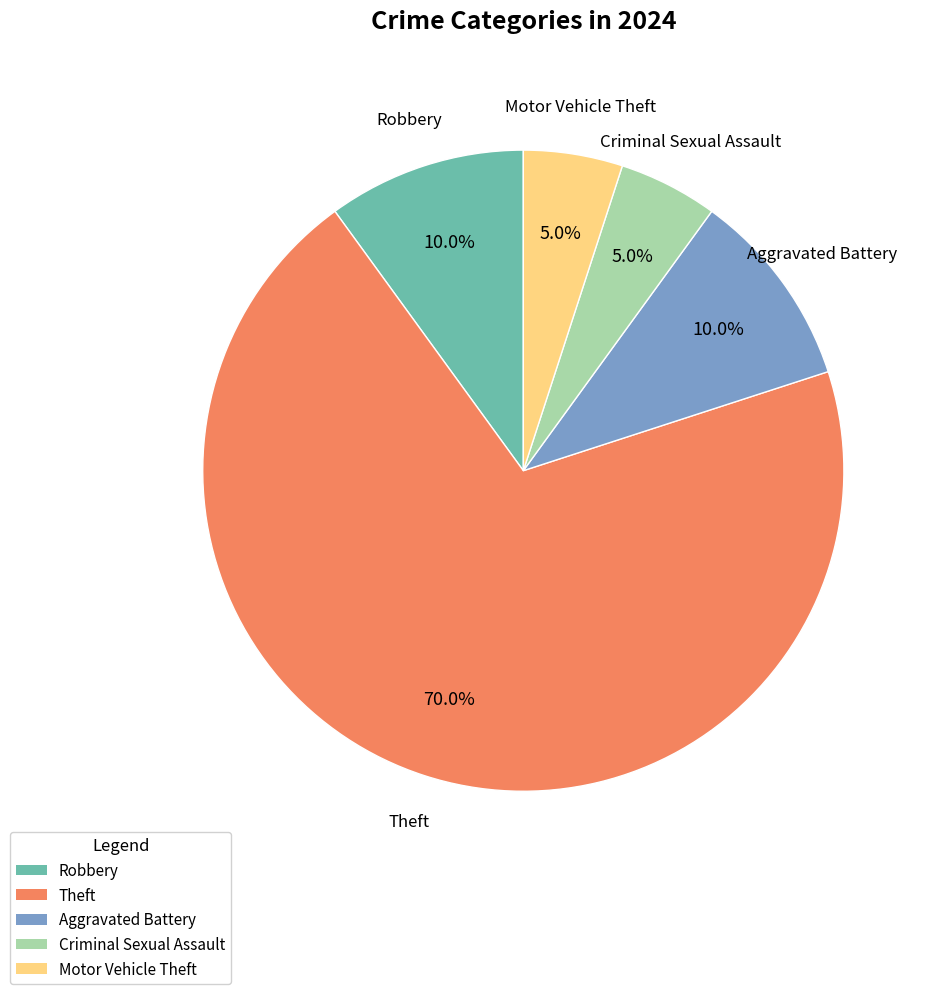

Count the number of slices in the pie.

5